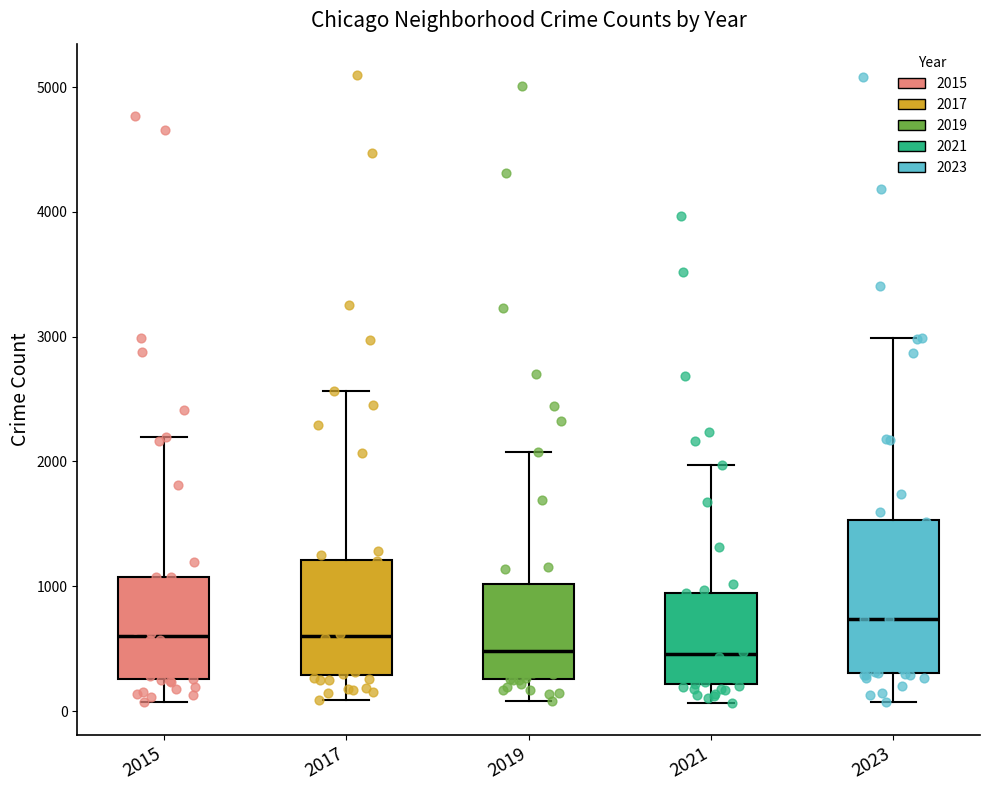

Reading left to right, read every box against the y-axis: the position of its median line, the range the box covers, and the ends of its whiskers. The values are not printed on the chart, so give them approximately, as read against the axis.

2015: median 600, box 300 to 1100, whiskers 100 to 2200
2017: median 600, box 300 to 1200, whiskers 100 to 2600
2019: median 500, box 300 to 1000, whiskers 100 to 2100
2021: median 500, box 200 to 900, whiskers 100 to 2000
2023: median 700, box 300 to 1500, whiskers 100 to 3000